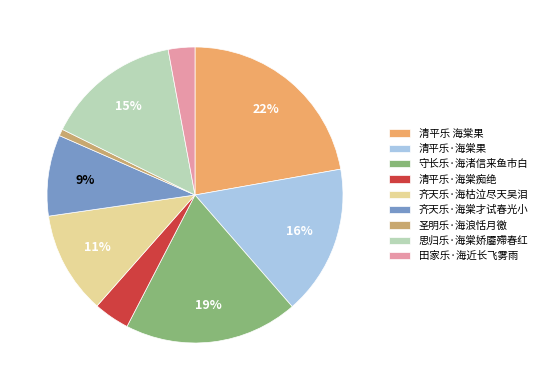

Between 圣明乐·海浪恬月徼 and 田家乐·海近长飞雾雨, which is larger?

田家乐·海近长飞雾雨